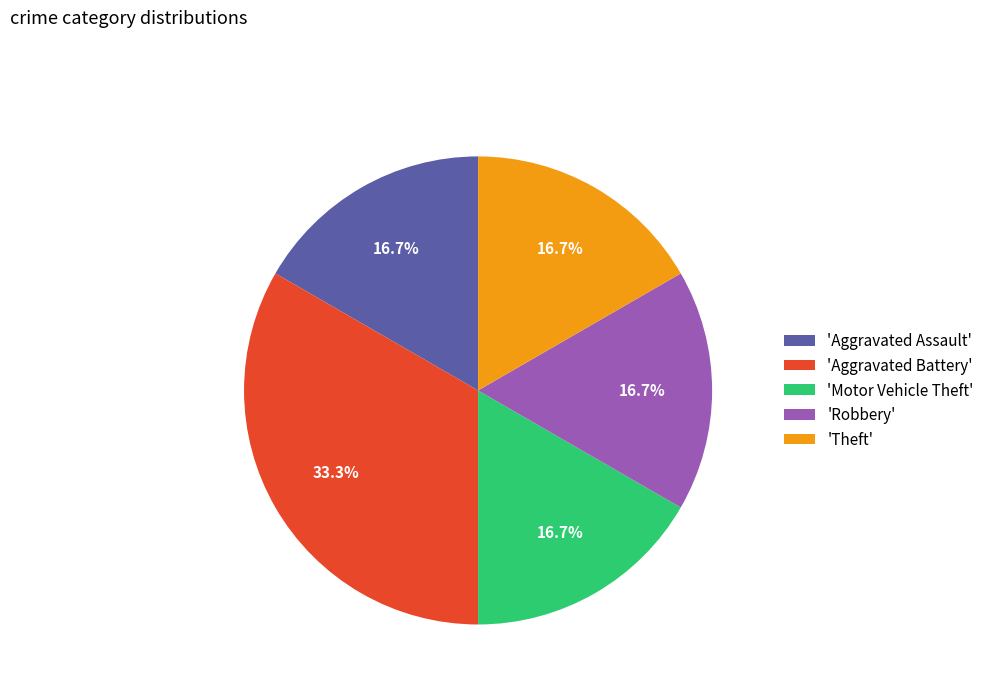

Count the number of slices in the pie.

5